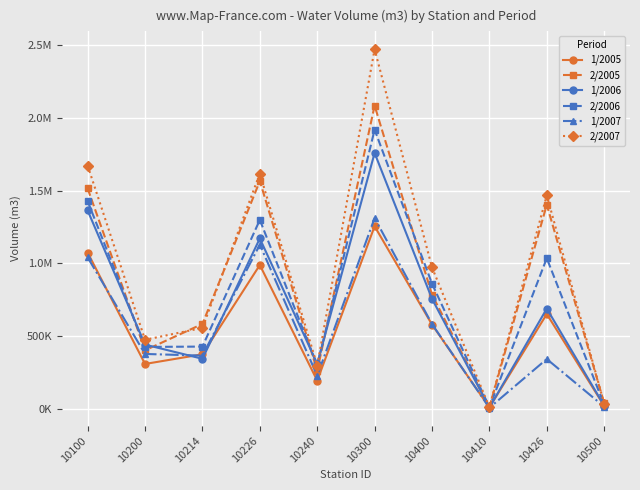

What is the value of the 1/2006 point at the 8th from the left?

6596.2